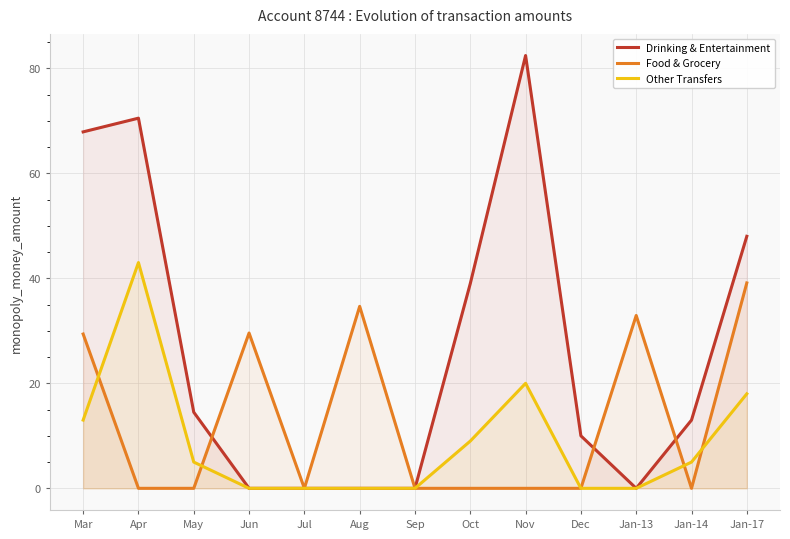

Rank the categories by Drinking & Entertainment value from lowest to highest.

Jun, Jul, Aug, Sep, Jan-13, Dec, Jan-14, May, Oct, Jan-17, Mar, Apr, Nov